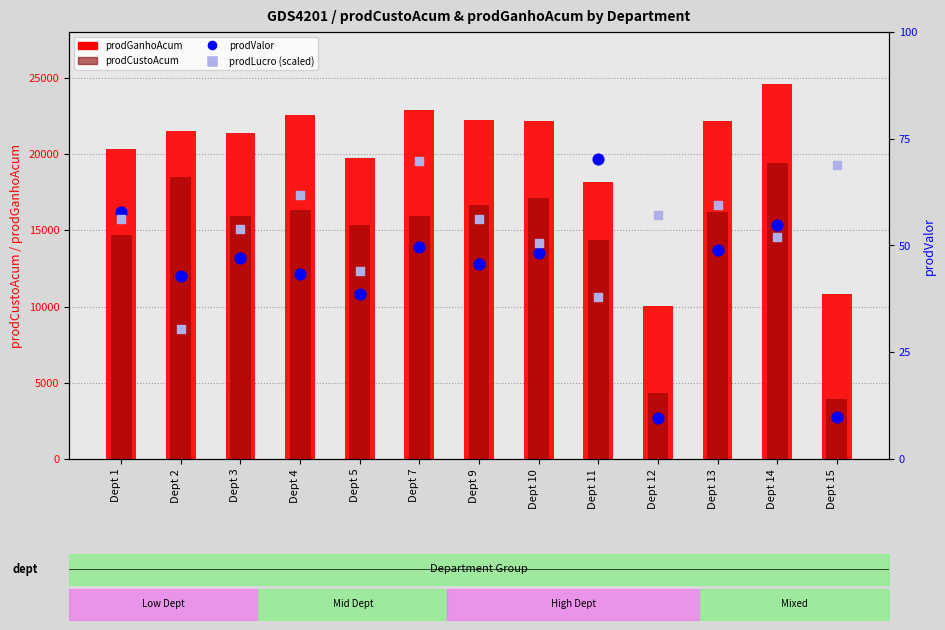

Which series contains the lowest Y value?

prodValor